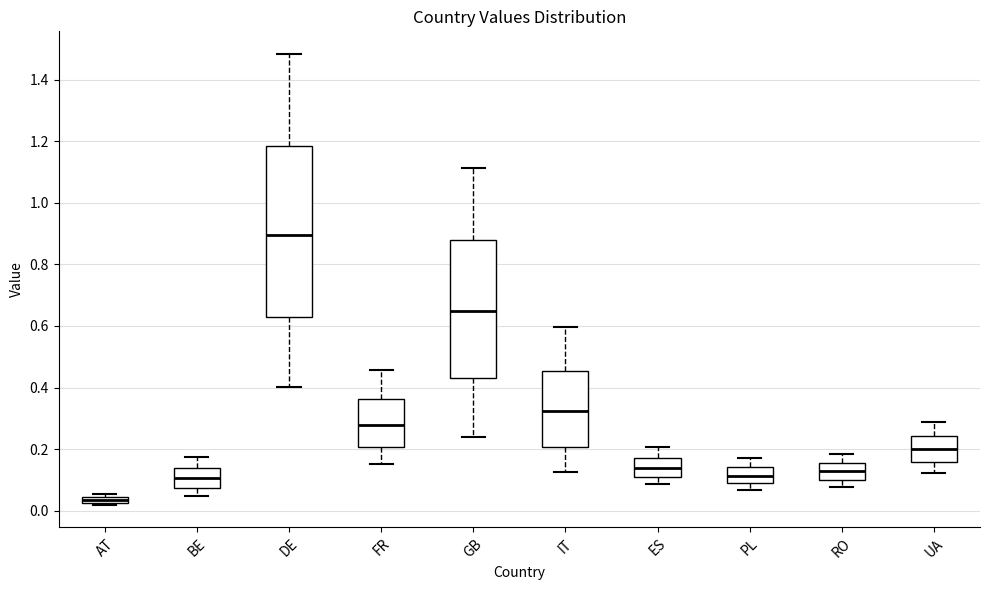

Which box is the tallest, from its lower edge to its upper edge?

DE